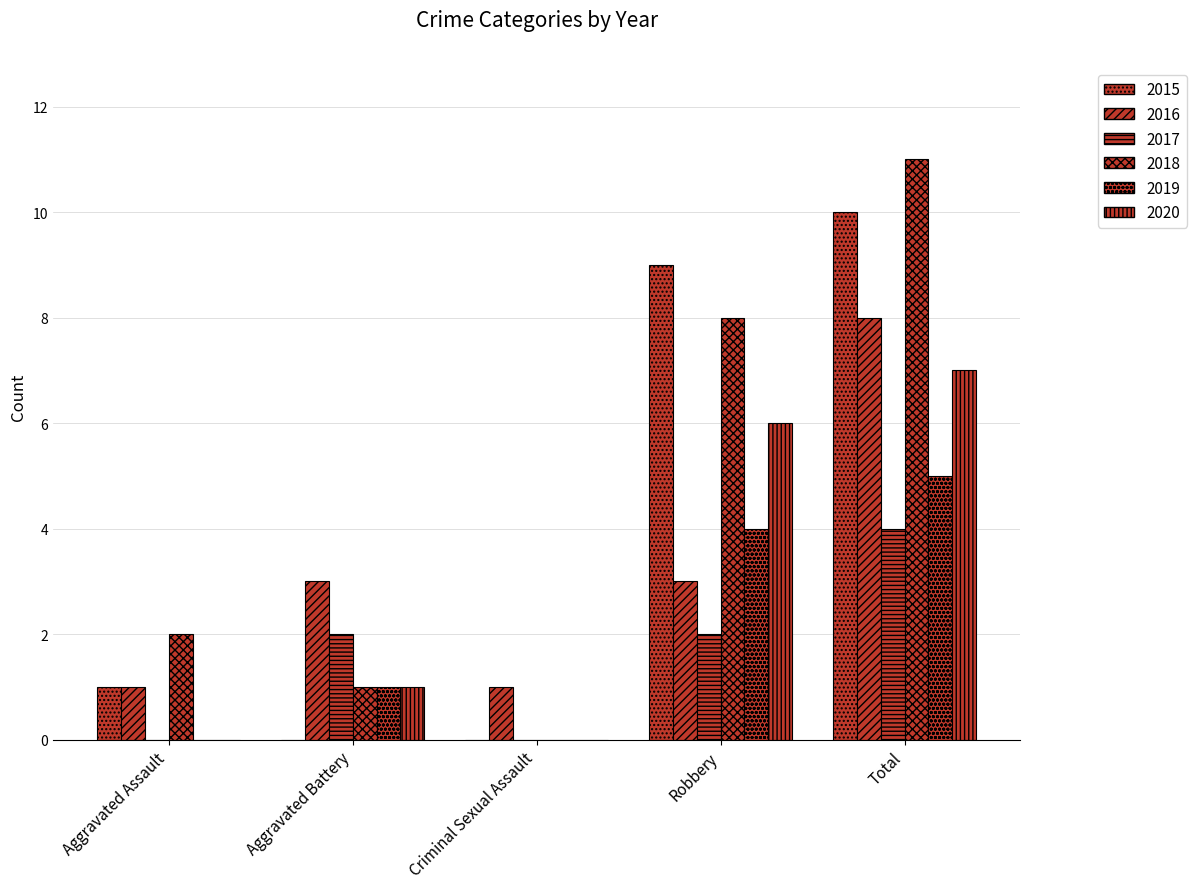

Which category has the lowest value in the 2017 series?

Aggravated Assault